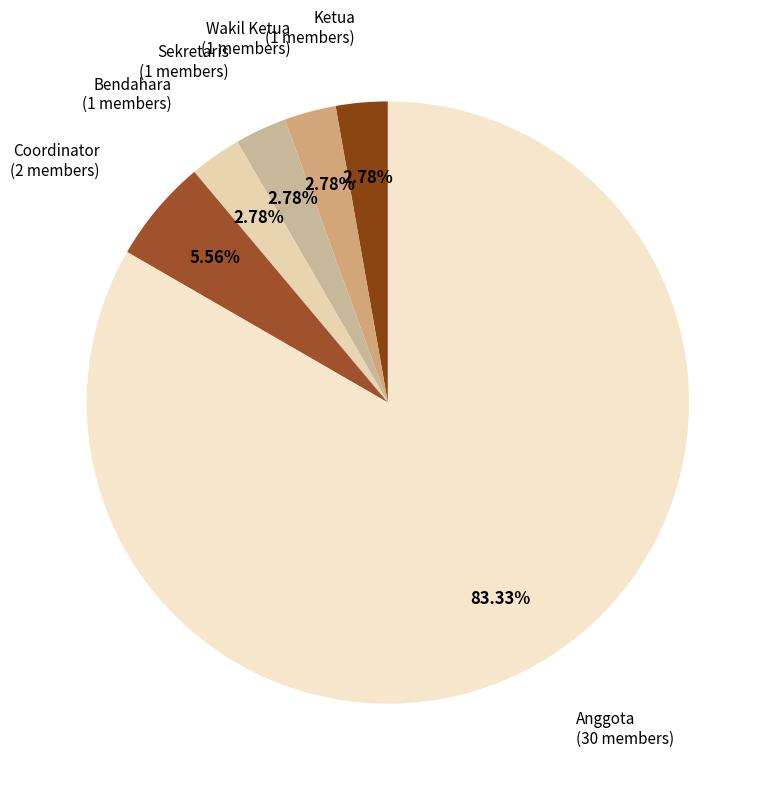

To the nearest percent, what is the difference between the largest and smallest slice percentages?

81%